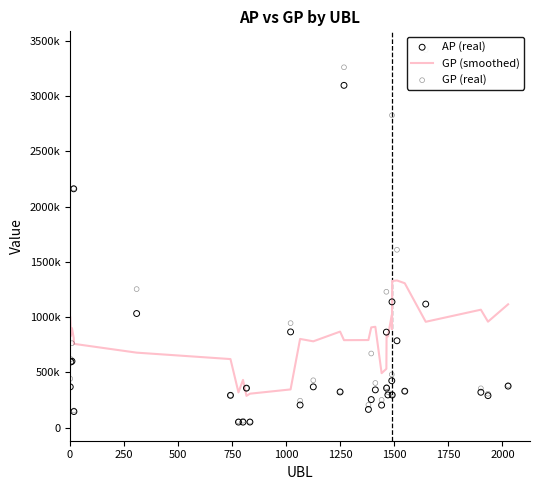

Which series reaches the minimum Y coordinate?

AP (real)